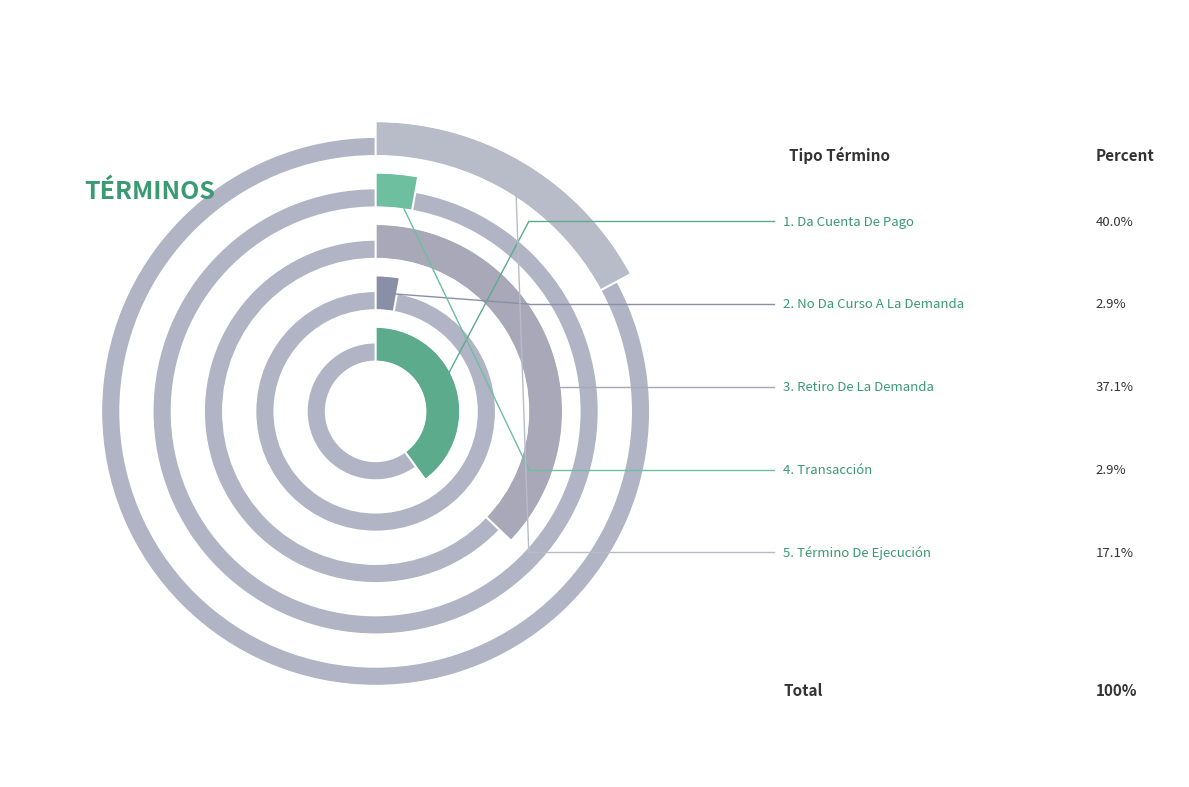

Which slice is the largest?

Da Cuenta De Pago